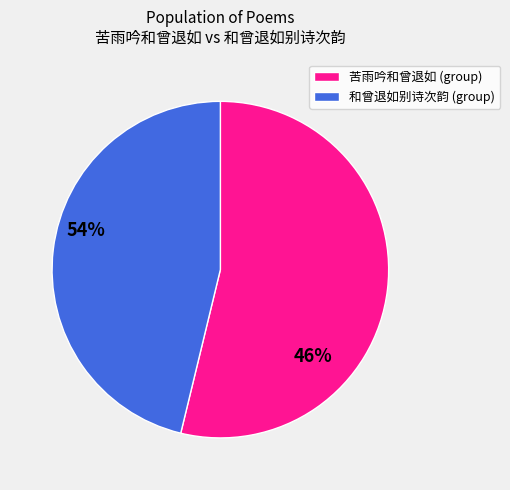

Is there any slice that represents more than half of the pie?

Yes